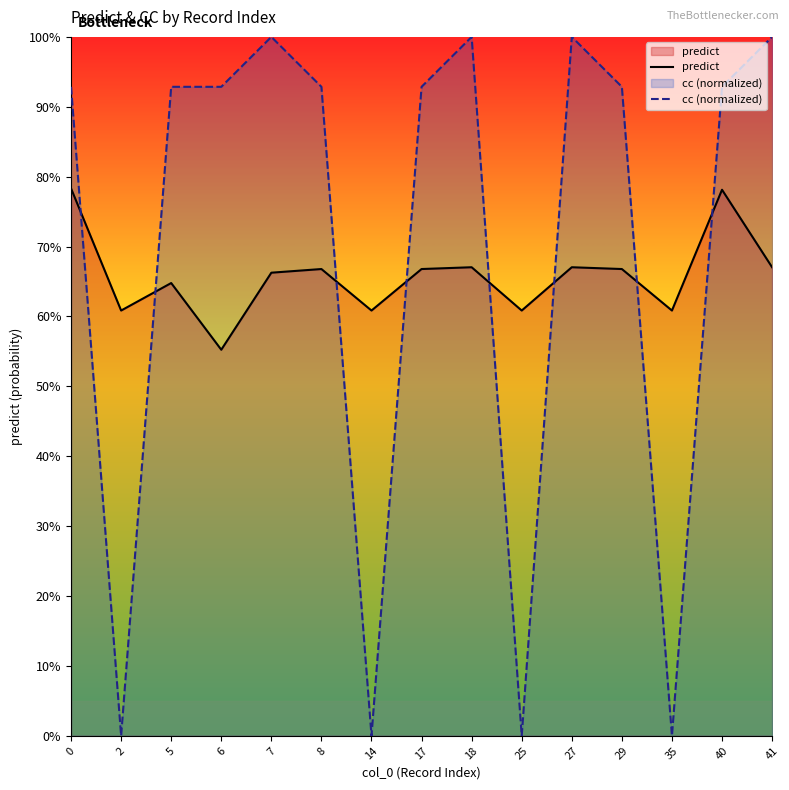

True or false: cc (normalized) and predict cross at least once.

True